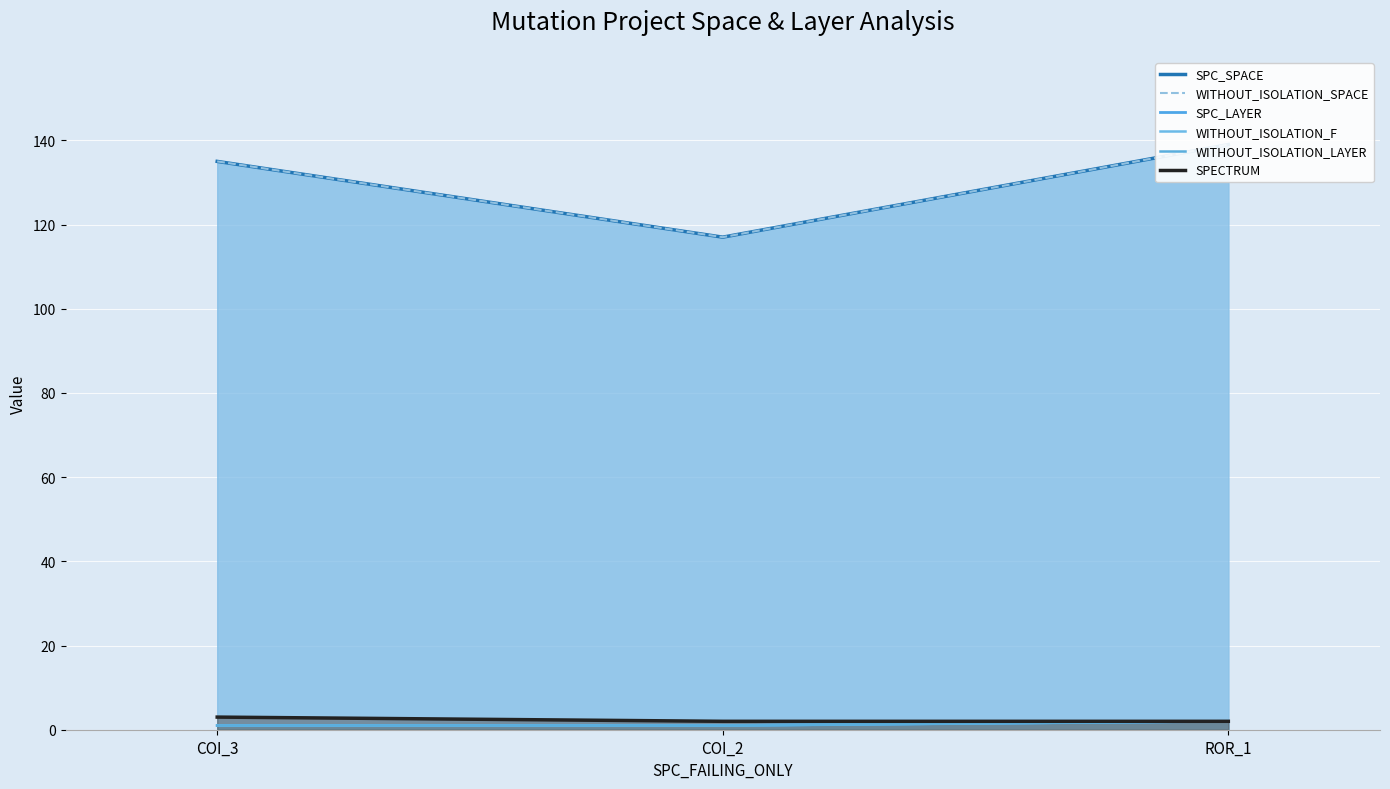

Reading left to right, extract all data points from this chart.

SPC_SPACE: COI_3=135	COI_2=117	ROR_1=139
WITHOUT_ISOLATION_SPACE: COI_3=135	COI_2=117	ROR_1=139
SPC_LAYER: COI_3=1	COI_2=1	ROR_1=2
WITHOUT_ISOLATION_F: COI_3=1	COI_2=1	ROR_1=2
WITHOUT_ISOLATION_LAYER: COI_3=1	COI_2=1	ROR_1=2
SPECTRUM: COI_3=3	COI_2=2	ROR_1=2